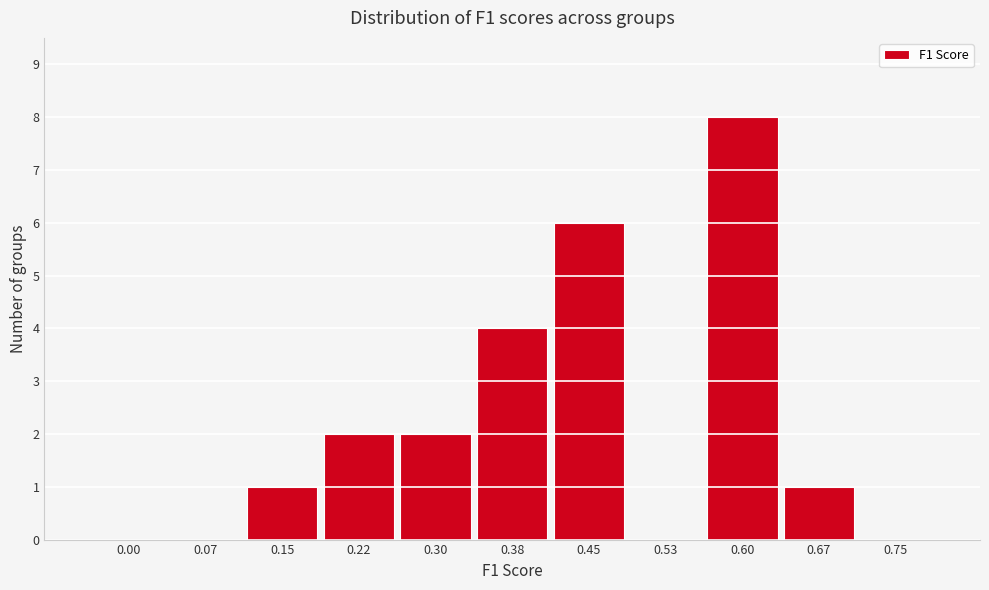

Reading right to left, list all the values displayed in this chart.

0.75=0	0.67=1	0.60=8	0.53=0	0.45=6	0.38=4	0.30=2	0.22=2	0.15=1	0.07=0	0.00=0